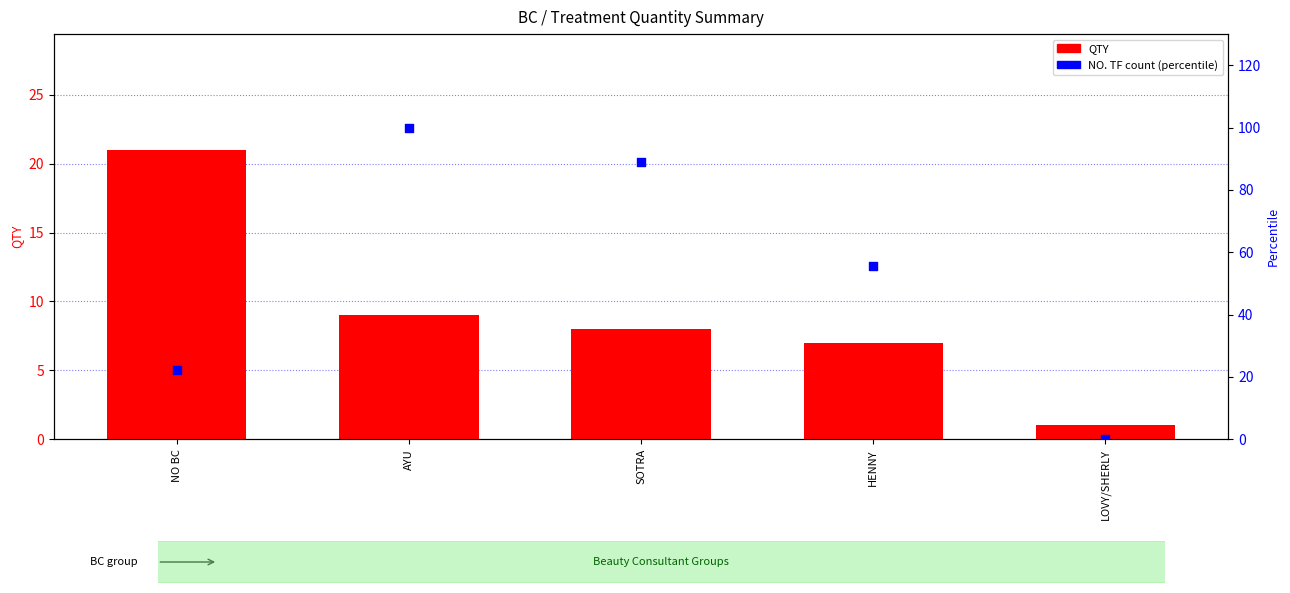

At which category is the sum across all series the highest?

AYU